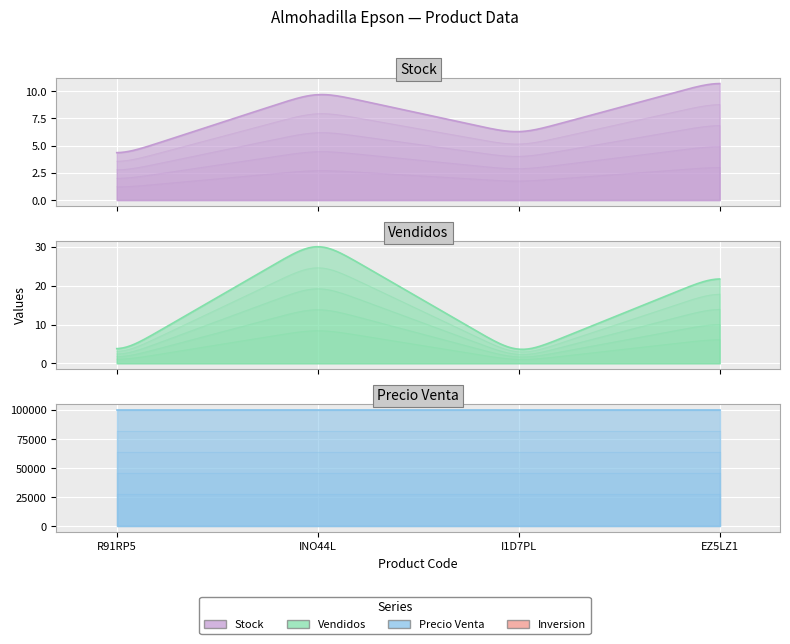

Which series has the largest range (max minus min)?

Vendidos